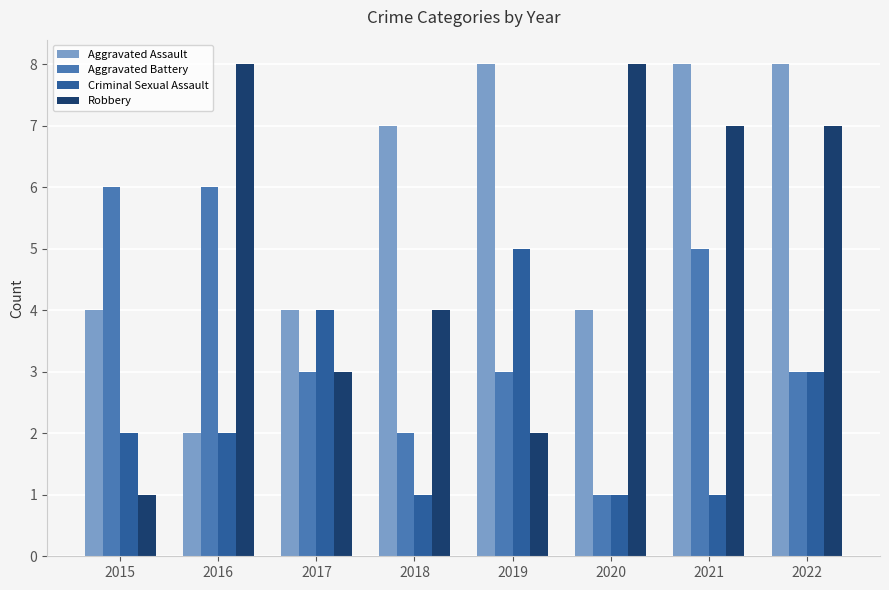

Reading left to right, extract all data points from this chart.

Aggravated Assault: 2015=4	2016=2	2017=4	2018=7	2019=8	2020=4	2021=8	2022=8
Aggravated Battery: 2015=6	2016=6	2017=3	2018=2	2019=3	2020=1	2021=5	2022=3
Criminal Sexual Assault: 2015=2	2016=2	2017=4	2018=1	2019=5	2020=1	2021=1	2022=3
Robbery: 2015=1	2016=8	2017=3	2018=4	2019=2	2020=8	2021=7	2022=7